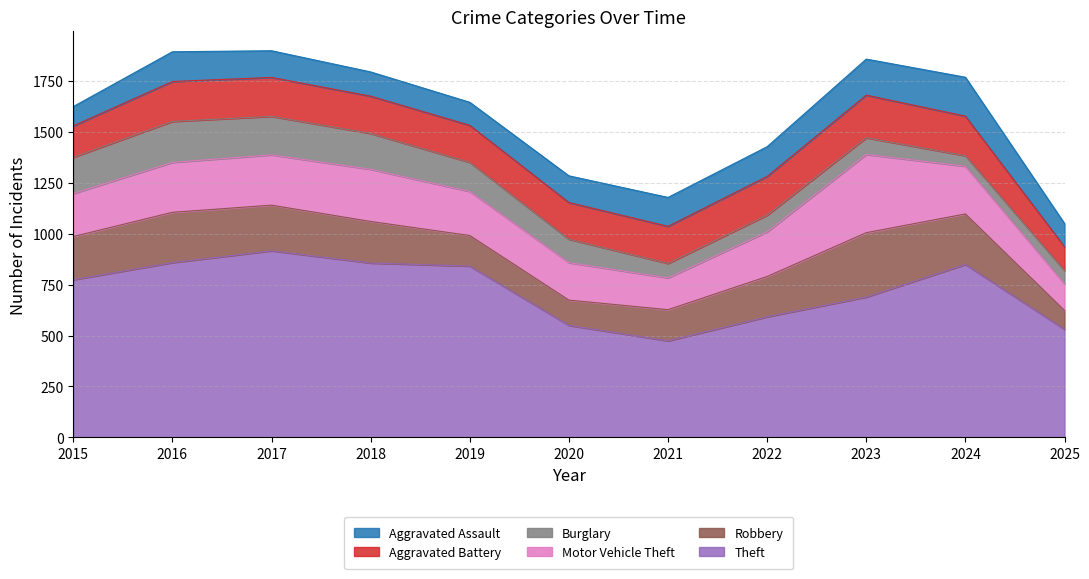

True or false: Burglary and Motor Vehicle Theft cross at least once.

False